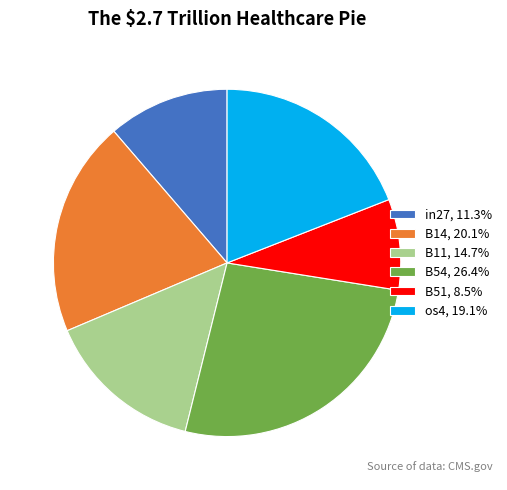

What is the ratio of the value at in27, 11.3% to the value at B51, 8.5%?

1.3